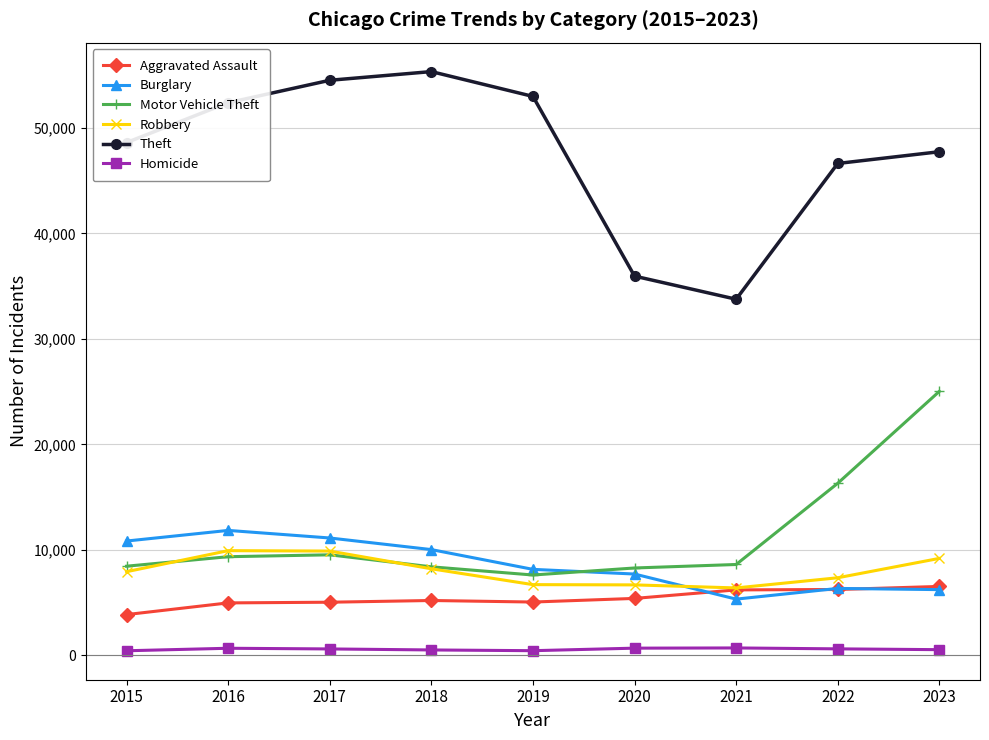

At which category does Motor Vehicle Theft reach its first local valley?

2019